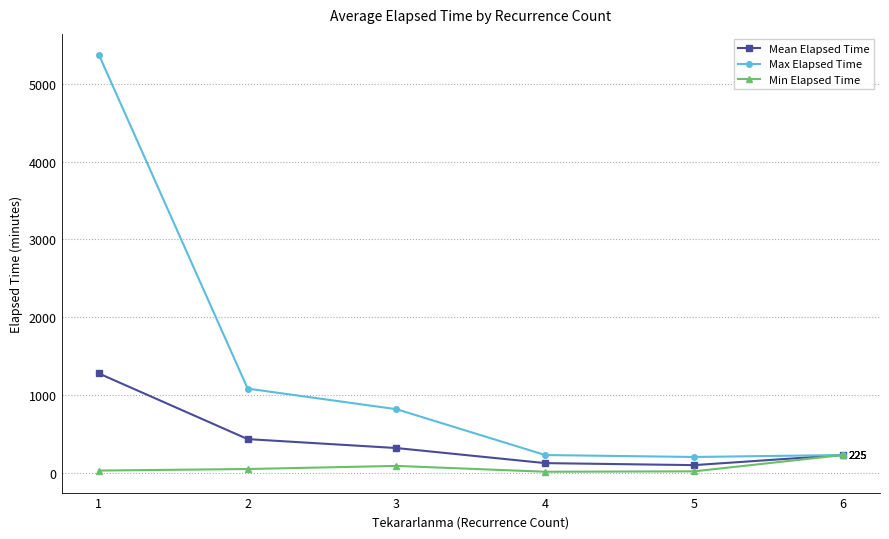

The value of Max Elapsed Time at 1 is 5378.0. True or false?

True